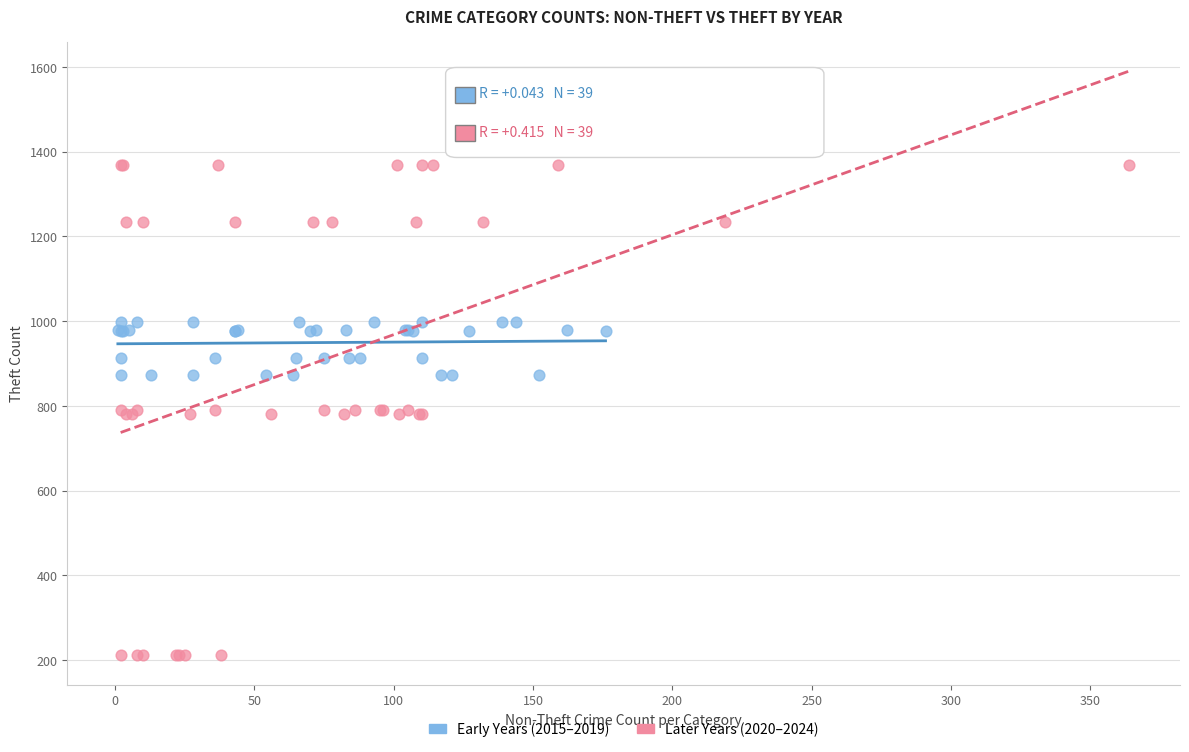

Which series has the largest Y range (max minus min)?

Later Years (2020–2024)